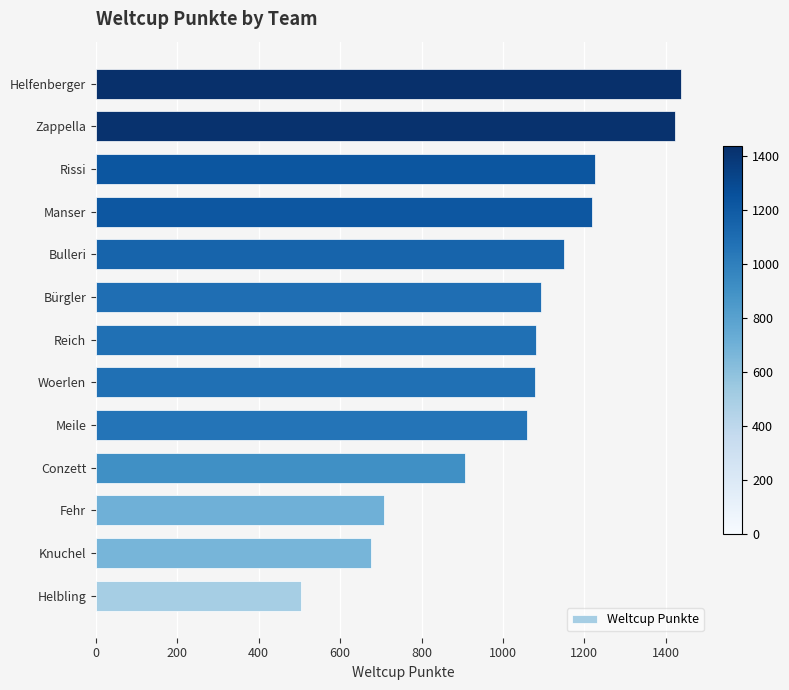

True or false: the data shows 1060 at Meile.

True